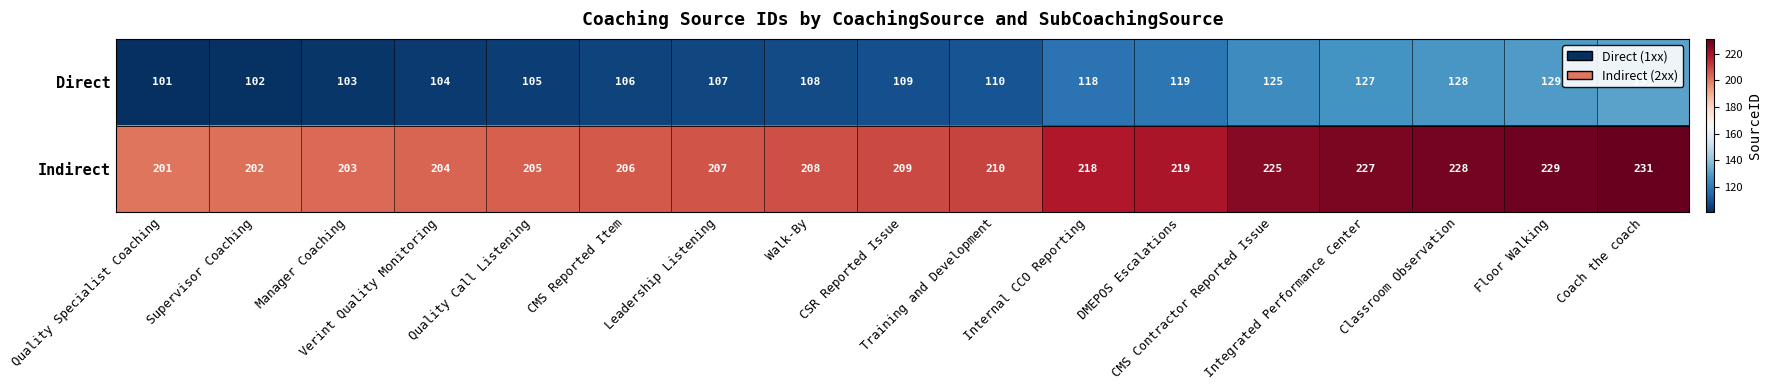

How many data points in Indirect are less than 209?

8